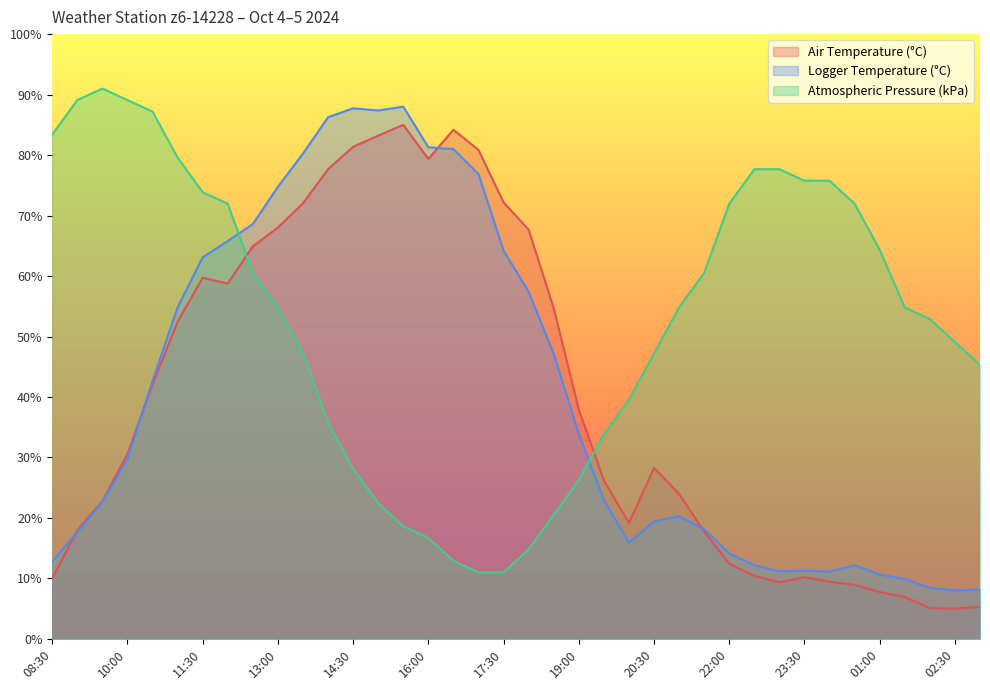

At which category is the sum across all series the highest?

14:00